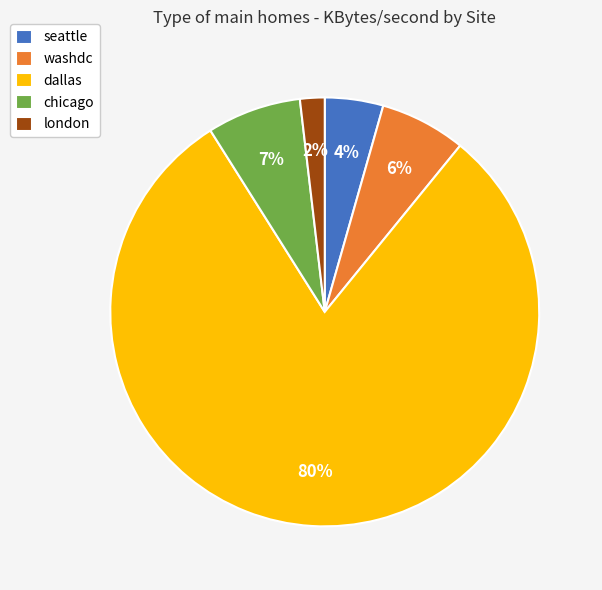

Rank the categories by value from highest to lowest.

dallas, chicago, washdc, seattle, london